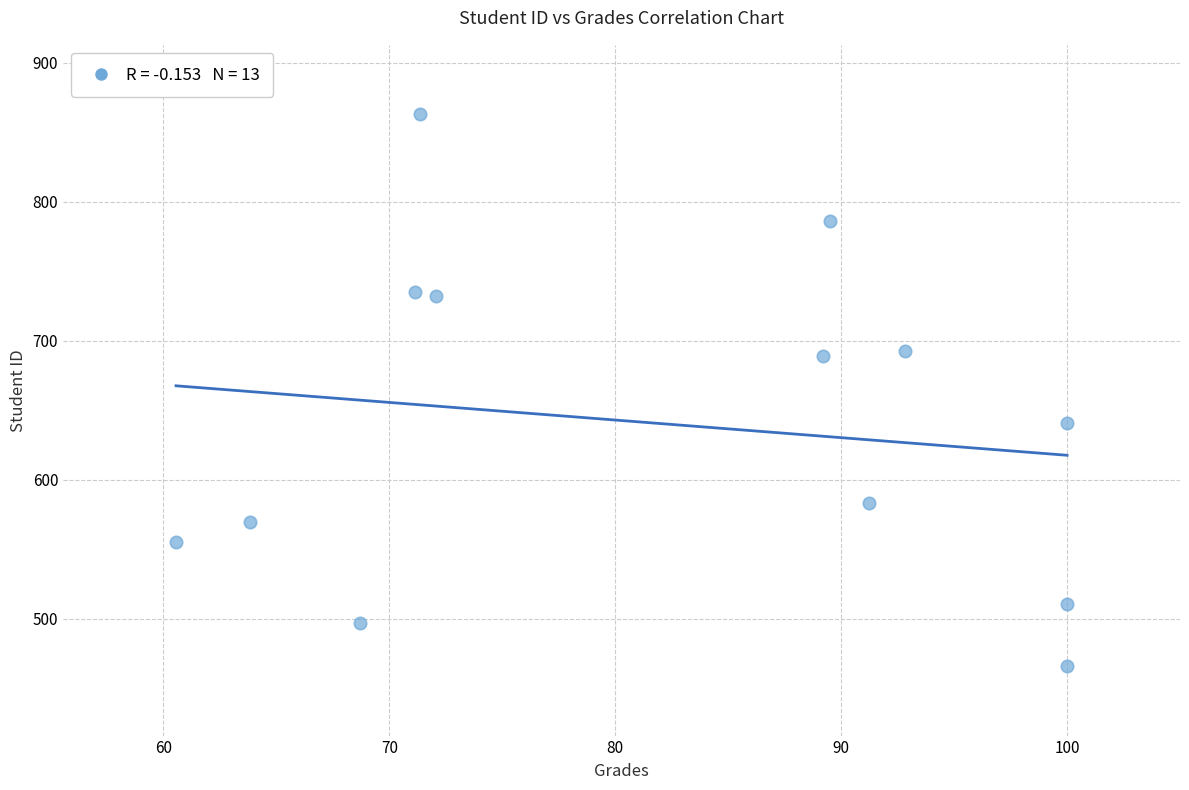

What is the range of Y values (max minus min)?

397